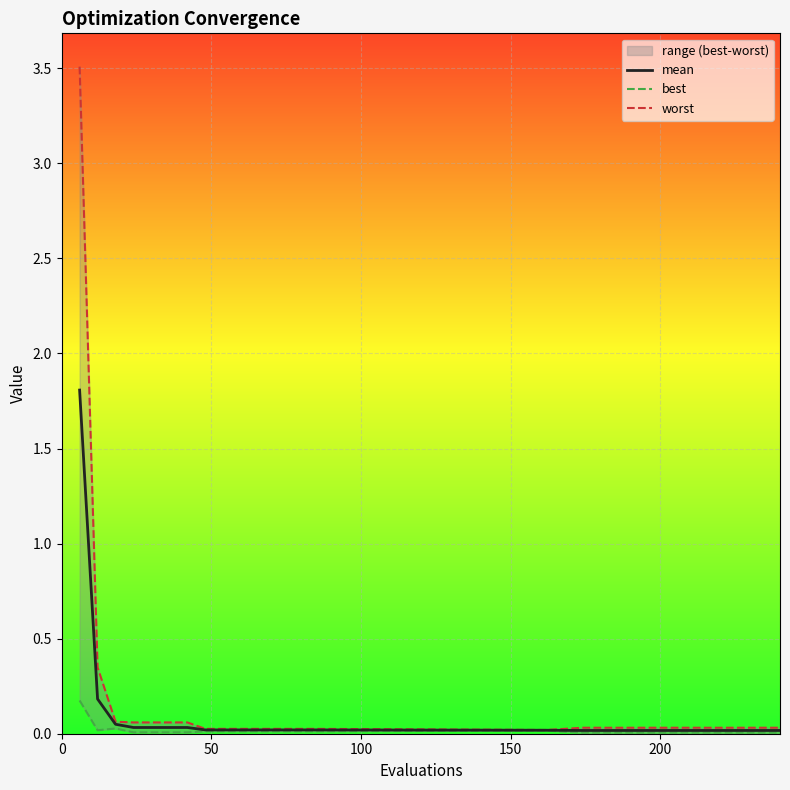

What is the highest value of the mean series?

1.8